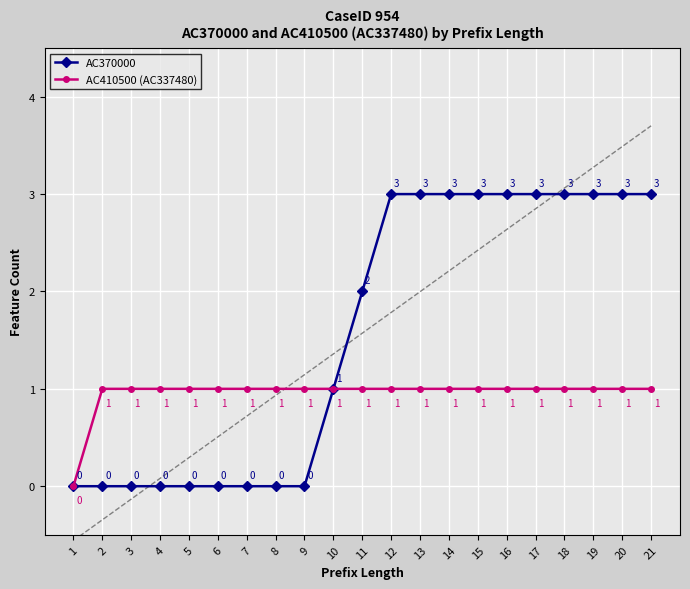

Which category has the lowest value across all series?

1